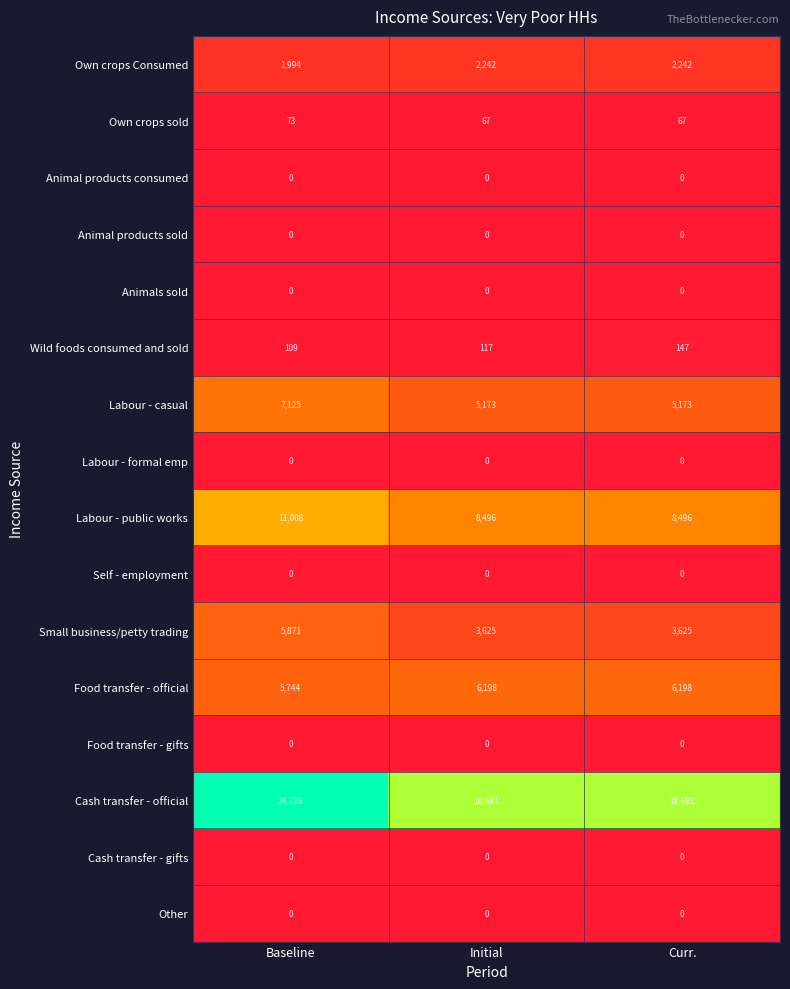

What is the difference between the second highest and minimum values in the Food transfer - official series?

454